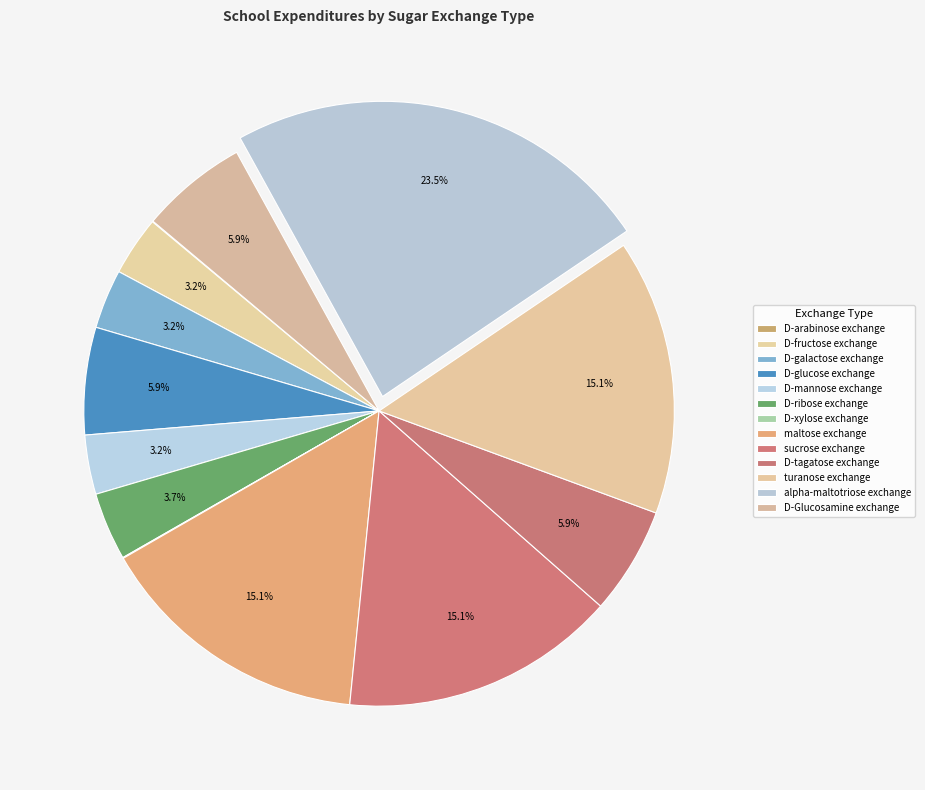

To the nearest percent, what percentage of the pie is D-ribose exchange?

4%